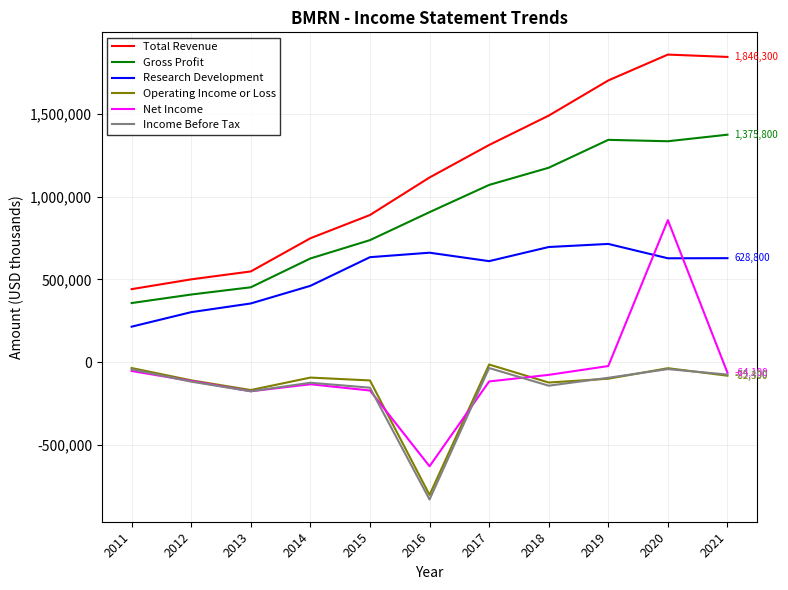

Is the value of Income Before Tax at 2020 greater than the value of Total Revenue at 2016?

No